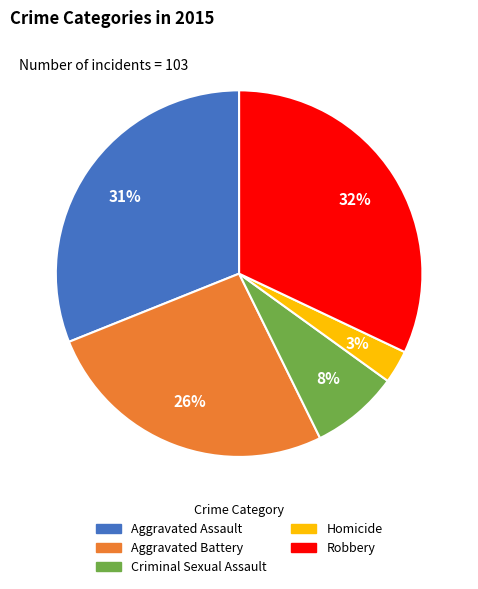

How many slices are in this pie chart?

5